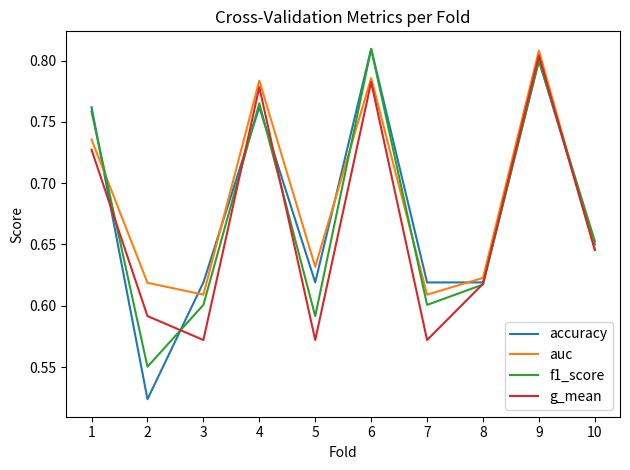

At which label does g_mean reach its peak?

9